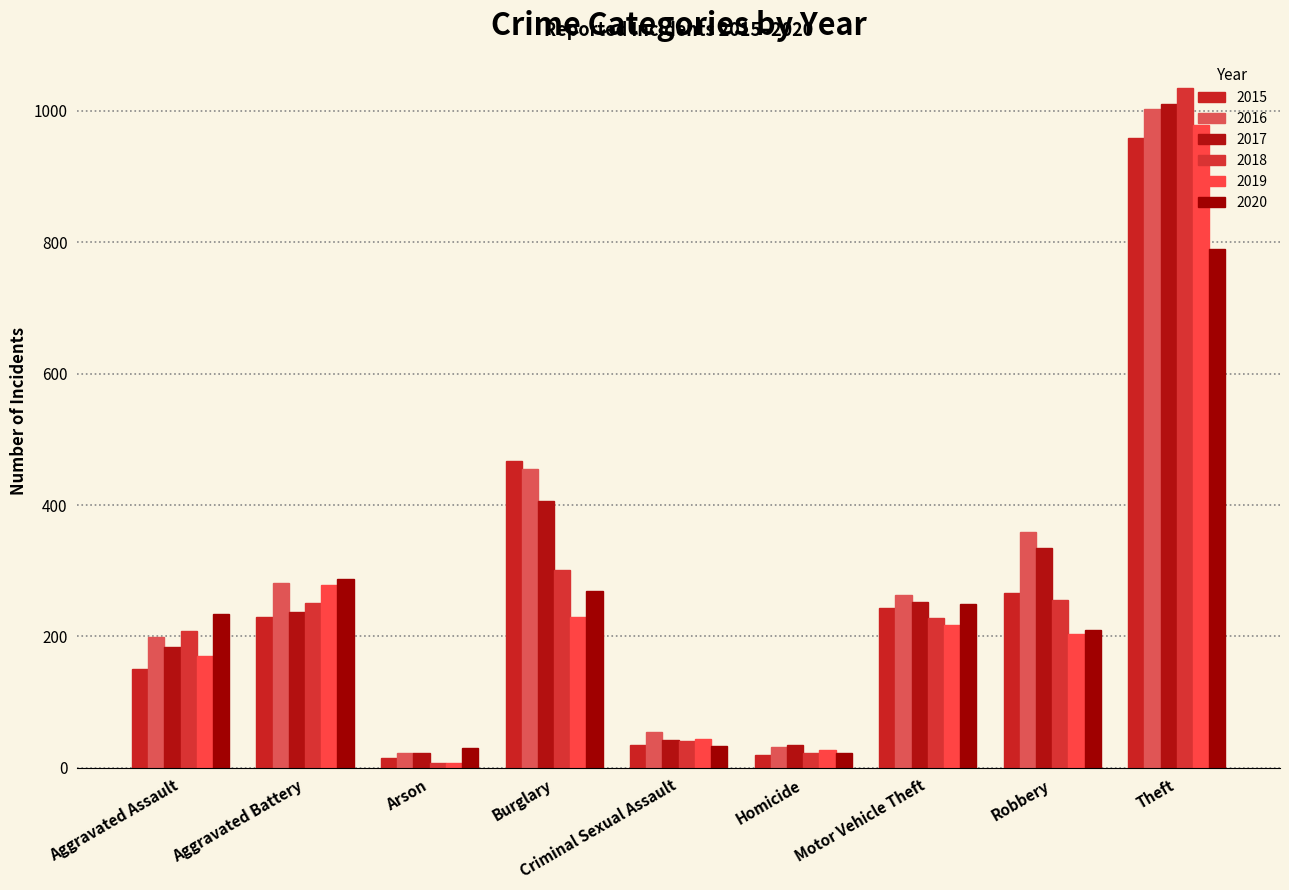

What is the difference between the maximum and second lowest values in the 2016 series?

970